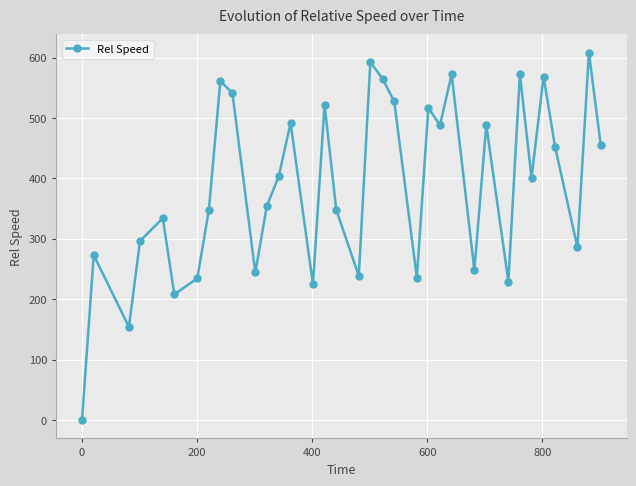

What is the value of the 12th point from the left?

354.3